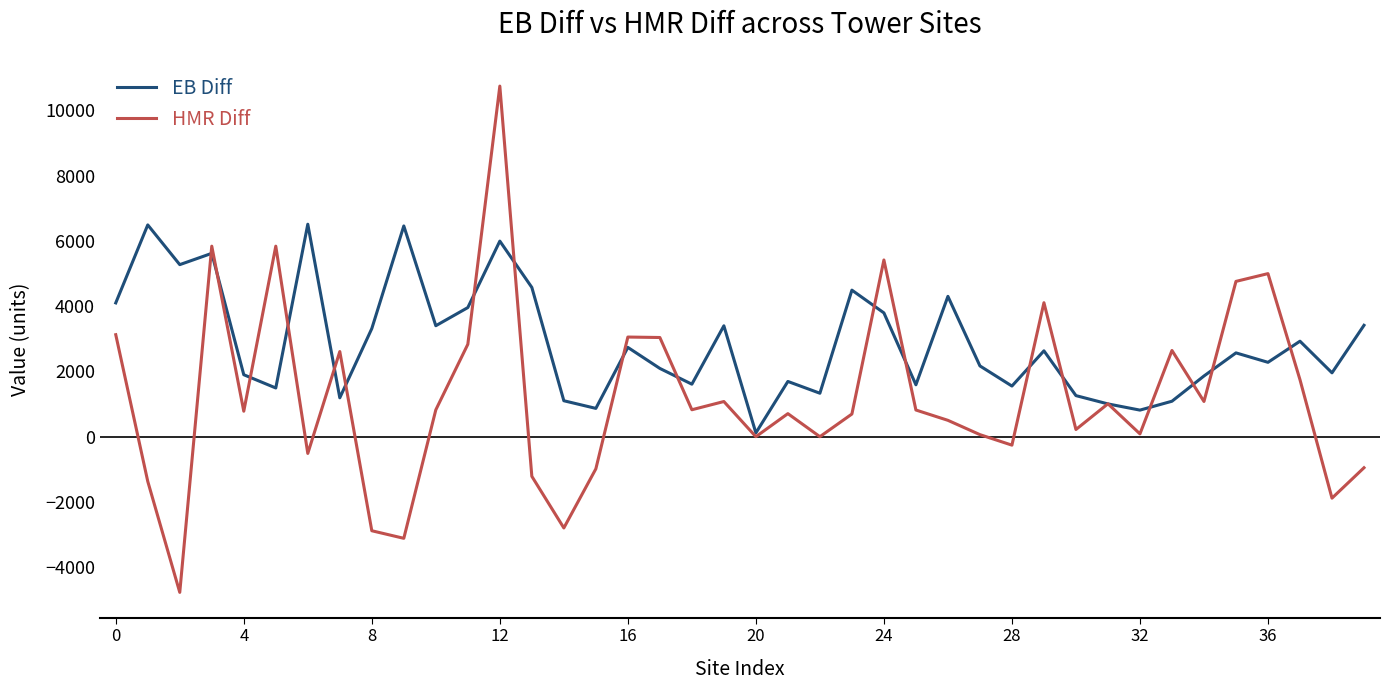

How many lines are shown in the chart?

2